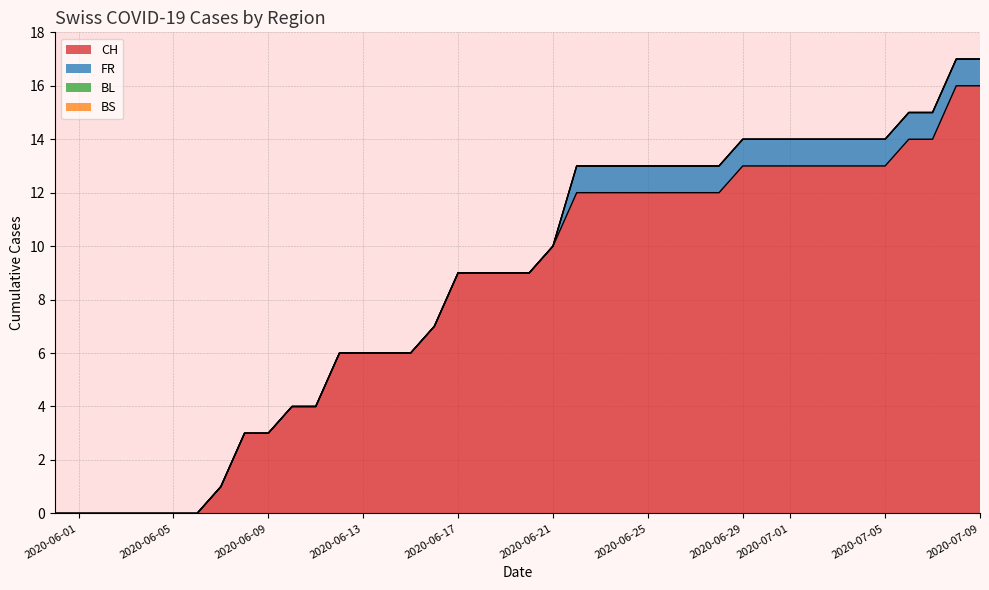

Reading left to right, list all the values displayed in this chart.

CH: 2020-05-31=0	2020-06-01=0	2020-06-02=0	2020-06-03=0	2020-06-04=0	2020-06-05=0	2020-06-06=0	2020-06-07=1	2020-06-08=3	2020-06-09=3	2020-06-10=4	2020-06-11=4	2020-06-12=6	2020-06-13=6	2020-06-14=6	2020-06-15=6	2020-06-16=7	2020-06-17=9	2020-06-18=9	2020-06-19=9	2020-06-20=9	2020-06-21=10	2020-06-22=12	2020-06-23=12	2020-06-24=12	2020-06-25=12	2020-06-26=12	2020-06-27=12	2020-06-28=12	2020-06-29=13	2020-06-30=13	2020-07-01=13	2020-07-02=13	2020-07-03=13	2020-07-04=13	2020-07-05=13	2020-07-06=14	2020-07-07=14	2020-07-08=16	2020-07-09=16
FR: 2020-05-31=0	2020-06-01=0	2020-06-02=0	2020-06-03=0	2020-06-04=0	2020-06-05=0	2020-06-06=0	2020-06-07=0	2020-06-08=0	2020-06-09=0	2020-06-10=0	2020-06-11=0	2020-06-12=0	2020-06-13=0	2020-06-14=0	2020-06-15=0	2020-06-16=0	2020-06-17=0	2020-06-18=0	2020-06-19=0	2020-06-20=0	2020-06-21=0	2020-06-22=1	2020-06-23=1	2020-06-24=1	2020-06-25=1	2020-06-26=1	2020-06-27=1	2020-06-28=1	2020-06-29=1	2020-06-30=1	2020-07-01=1	2020-07-02=1	2020-07-03=1	2020-07-04=1	2020-07-05=1	2020-07-06=1	2020-07-07=1	2020-07-08=1	2020-07-09=1
BL: 2020-05-31=0	2020-06-01=0	2020-06-02=0	2020-06-03=0	2020-06-04=0	2020-06-05=0	2020-06-06=0	2020-06-07=0	2020-06-08=0	2020-06-09=0	2020-06-10=0	2020-06-11=0	2020-06-12=0	2020-06-13=0	2020-06-14=0	2020-06-15=0	2020-06-16=0	2020-06-17=0	2020-06-18=0	2020-06-19=0	2020-06-20=0	2020-06-21=0	2020-06-22=0	2020-06-23=0	2020-06-24=0	2020-06-25=0	2020-06-26=0	2020-06-27=0	2020-06-28=0	2020-06-29=0	2020-06-30=0	2020-07-01=0	2020-07-02=0	2020-07-03=0	2020-07-04=0	2020-07-05=0	2020-07-06=0	2020-07-07=0	2020-07-08=0	2020-07-09=0
BS: 2020-05-31=0	2020-06-01=0	2020-06-02=0	2020-06-03=0	2020-06-04=0	2020-06-05=0	2020-06-06=0	2020-06-07=0	2020-06-08=0	2020-06-09=0	2020-06-10=0	2020-06-11=0	2020-06-12=0	2020-06-13=0	2020-06-14=0	2020-06-15=0	2020-06-16=0	2020-06-17=0	2020-06-18=0	2020-06-19=0	2020-06-20=0	2020-06-21=0	2020-06-22=0	2020-06-23=0	2020-06-24=0	2020-06-25=0	2020-06-26=0	2020-06-27=0	2020-06-28=0	2020-06-29=0	2020-06-30=0	2020-07-01=0	2020-07-02=0	2020-07-03=0	2020-07-04=0	2020-07-05=0	2020-07-06=0	2020-07-07=0	2020-07-08=0	2020-07-09=0